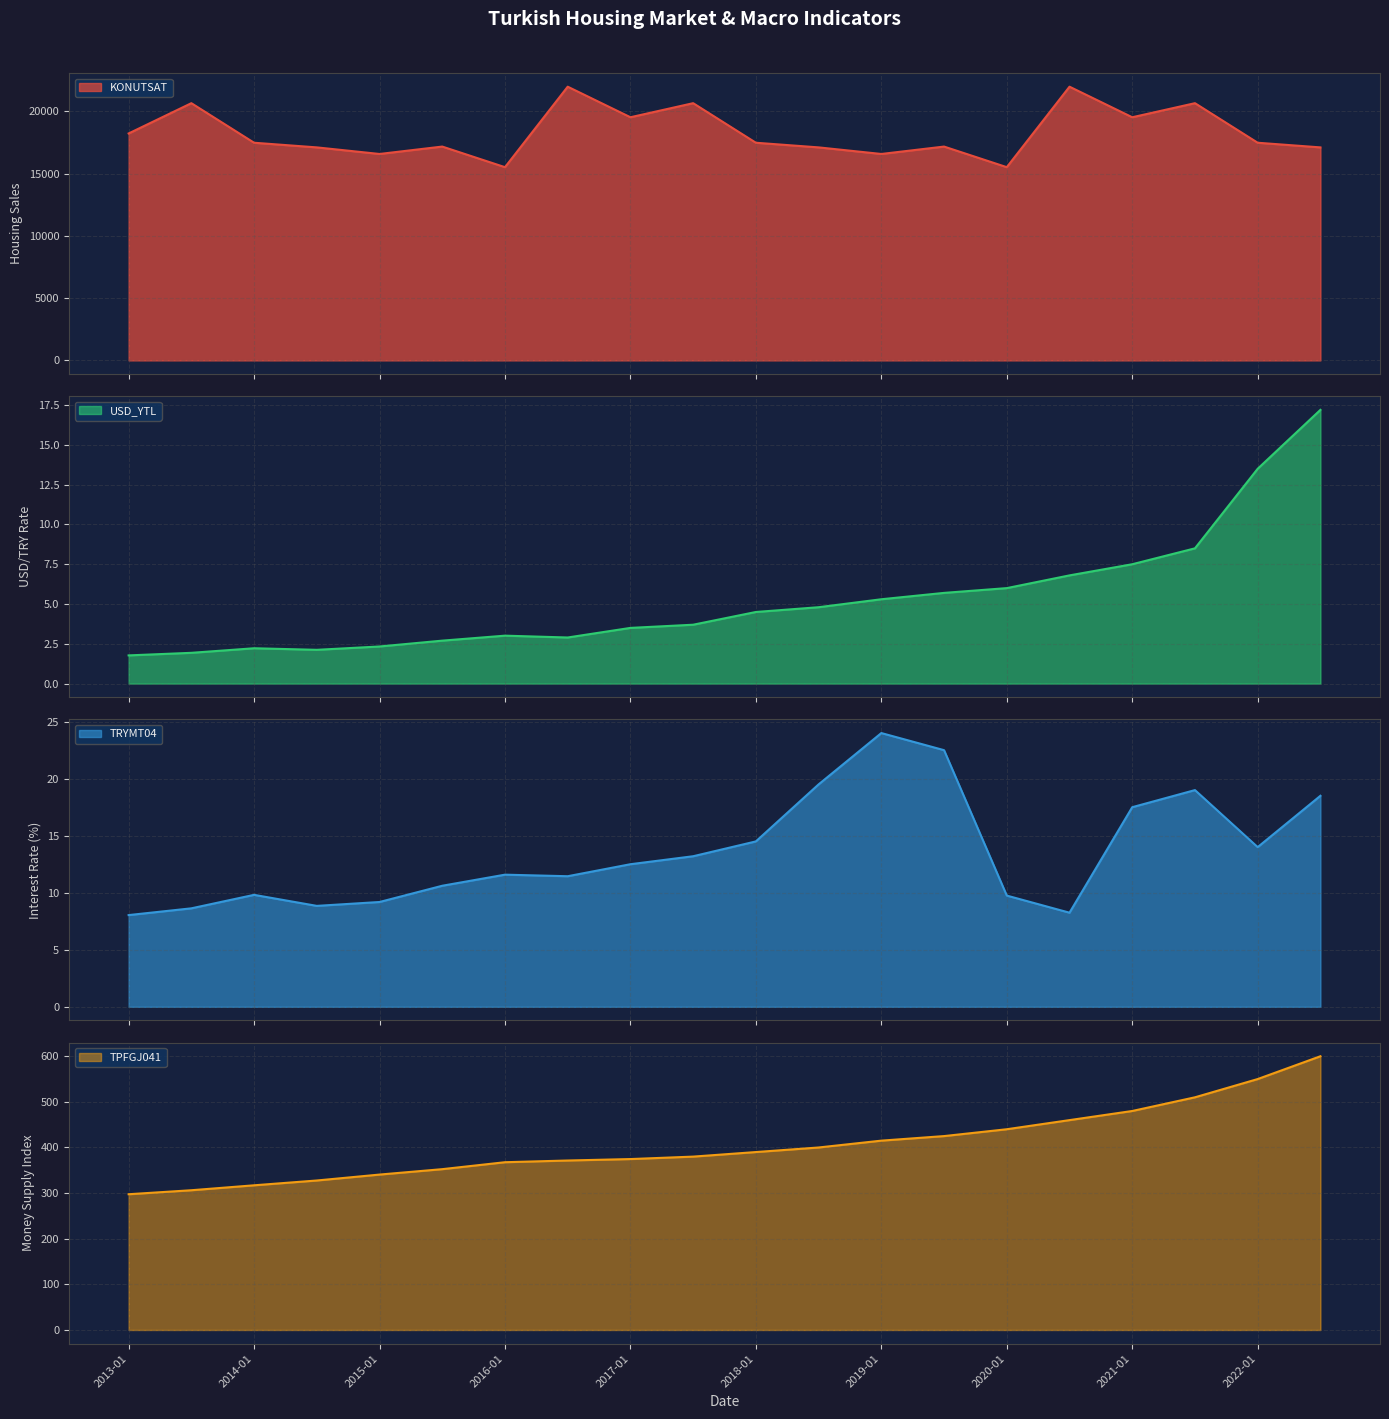

Does the chart display data point markers on the line(s)?

No